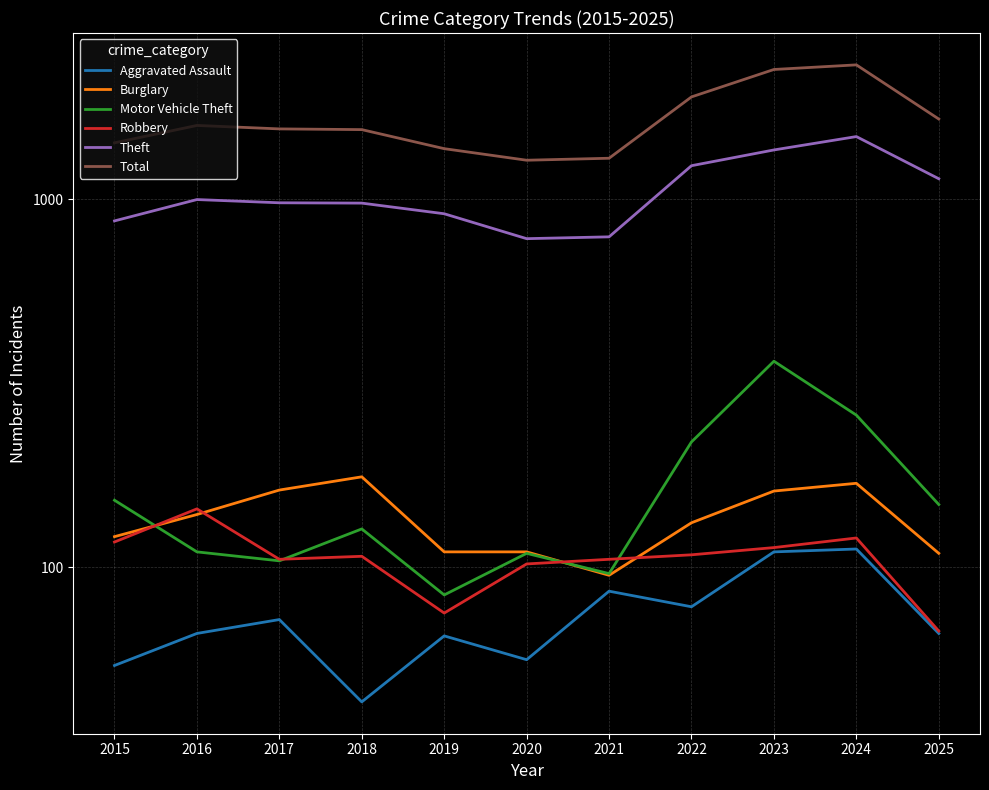

The Motor Vehicle Theft series shows 169 at 2016. True or false?

False